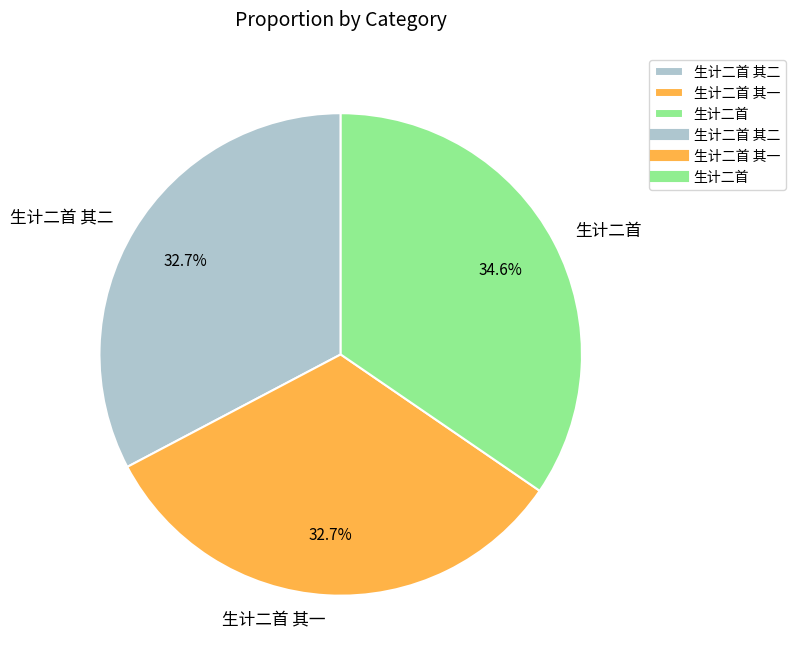

Is there any slice that represents more than half of the pie?

No